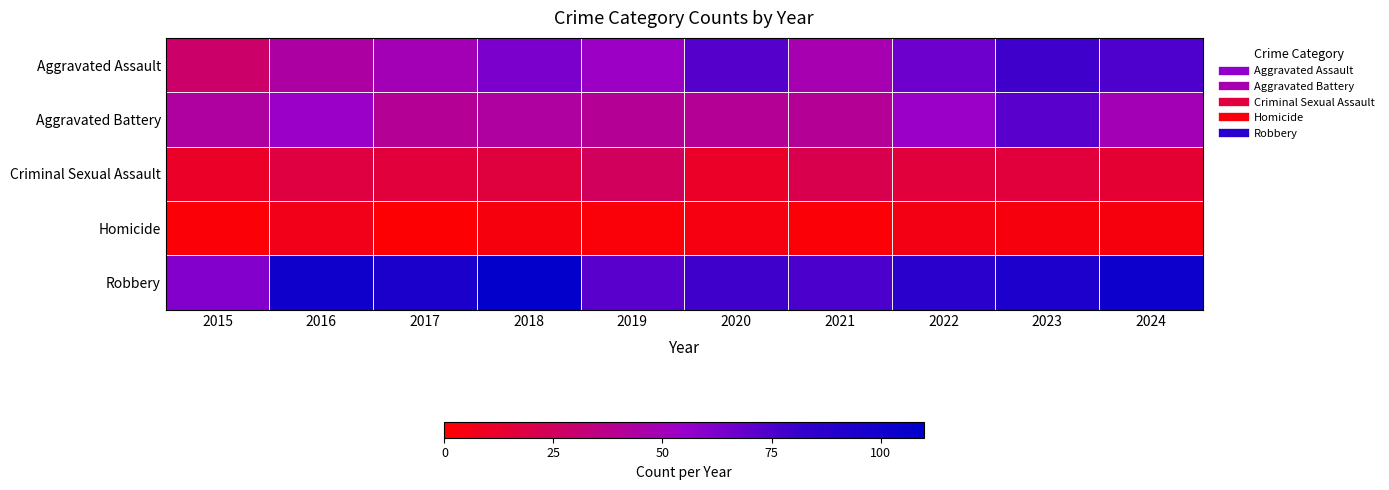

Which series has the widest spread of values?

Aggravated Assault